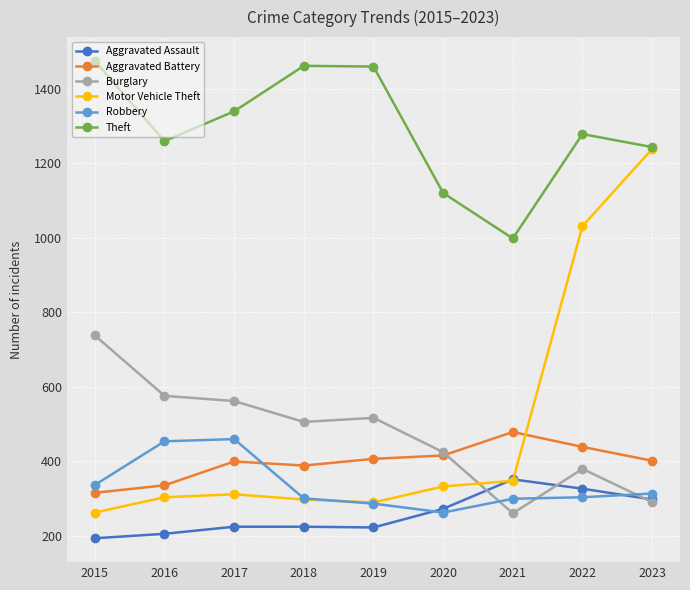

What is the sum of all Aggravated Assault values?

2323